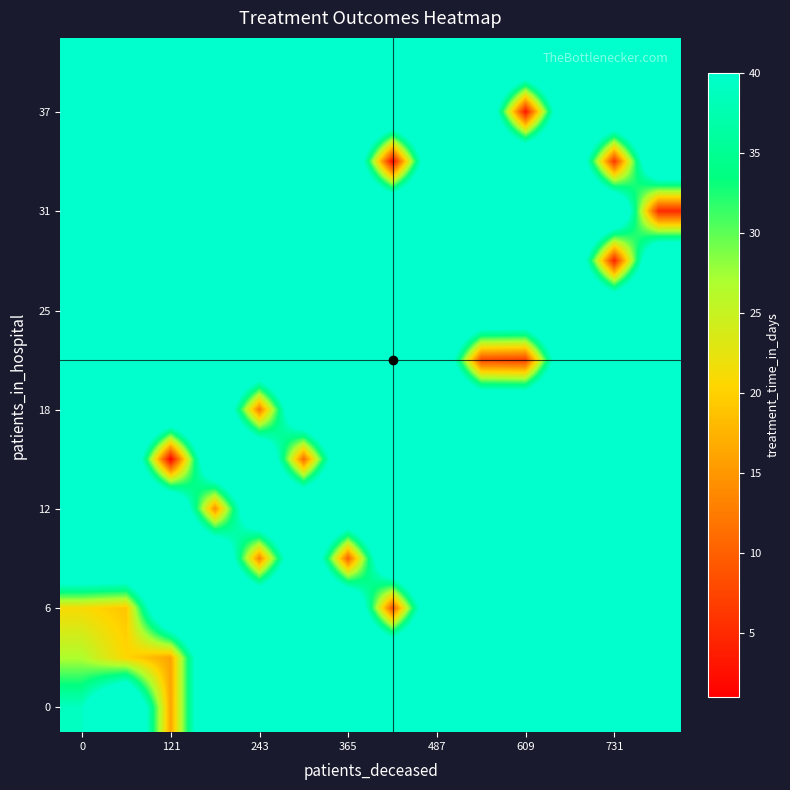

Which label corresponds to the smallest value in the chart?

121